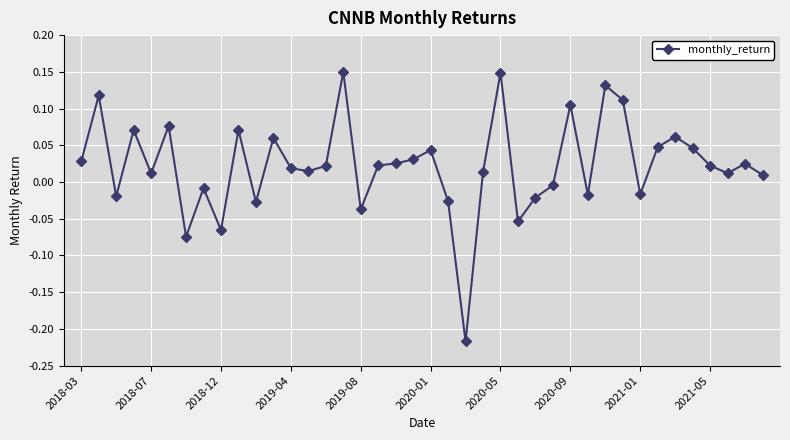

True or false: there are more than 1 points higher than both neighbors.

True